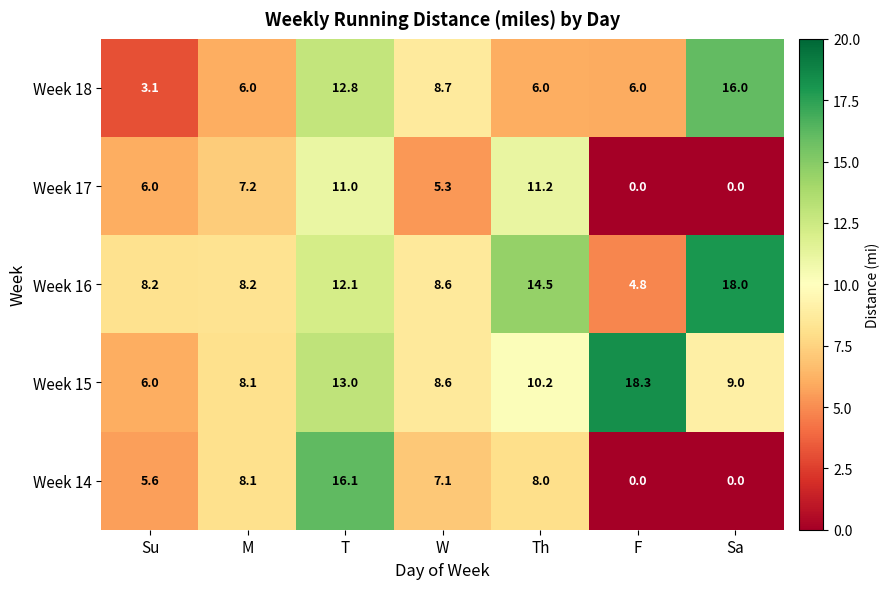

What is the highest value of the Week 14 series?

16.1